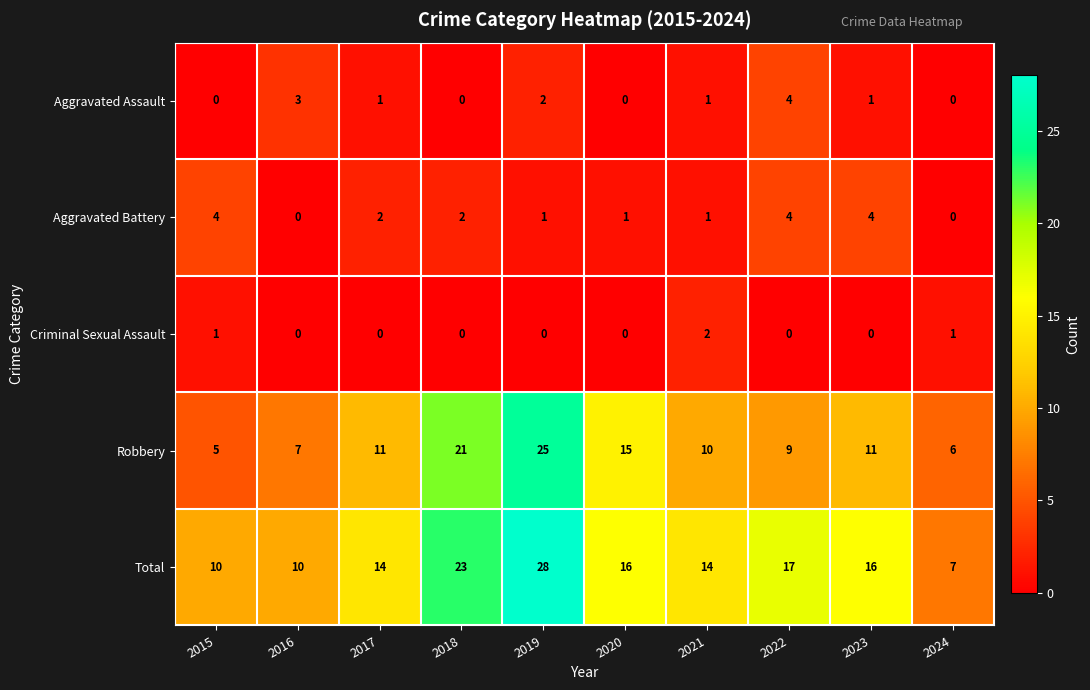

Which category has the lowest value in the Total series?

2024